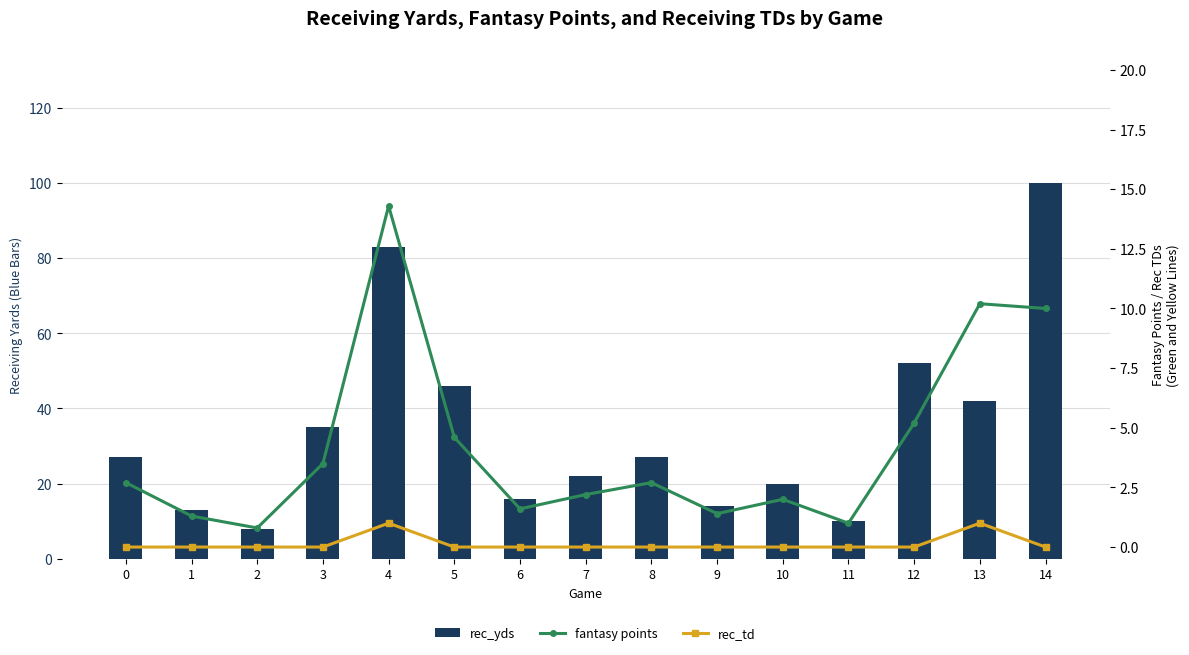

What is the maximum value shown in the chart?

100.0